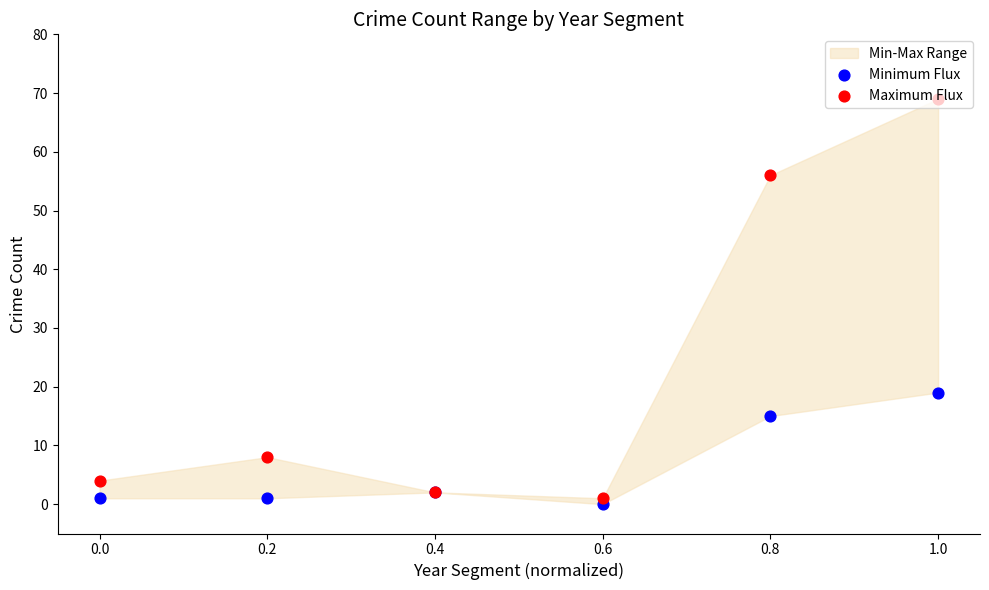

Which series reaches the maximum Y coordinate?

Maximum Flux